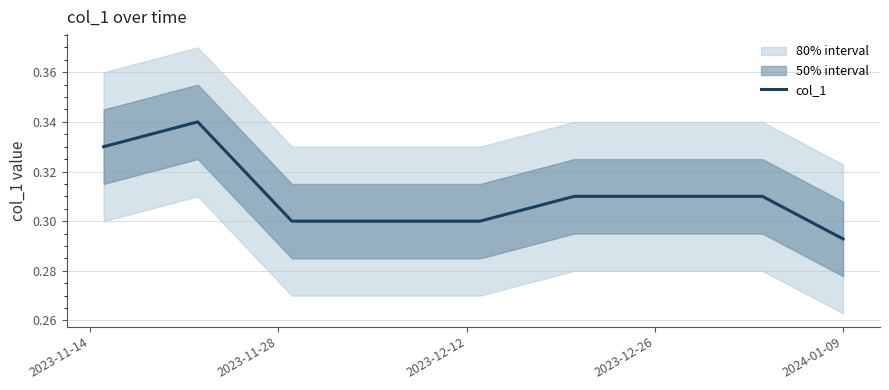

True or false: col_1 has a value of 0.4 at 2023-12-12.

False